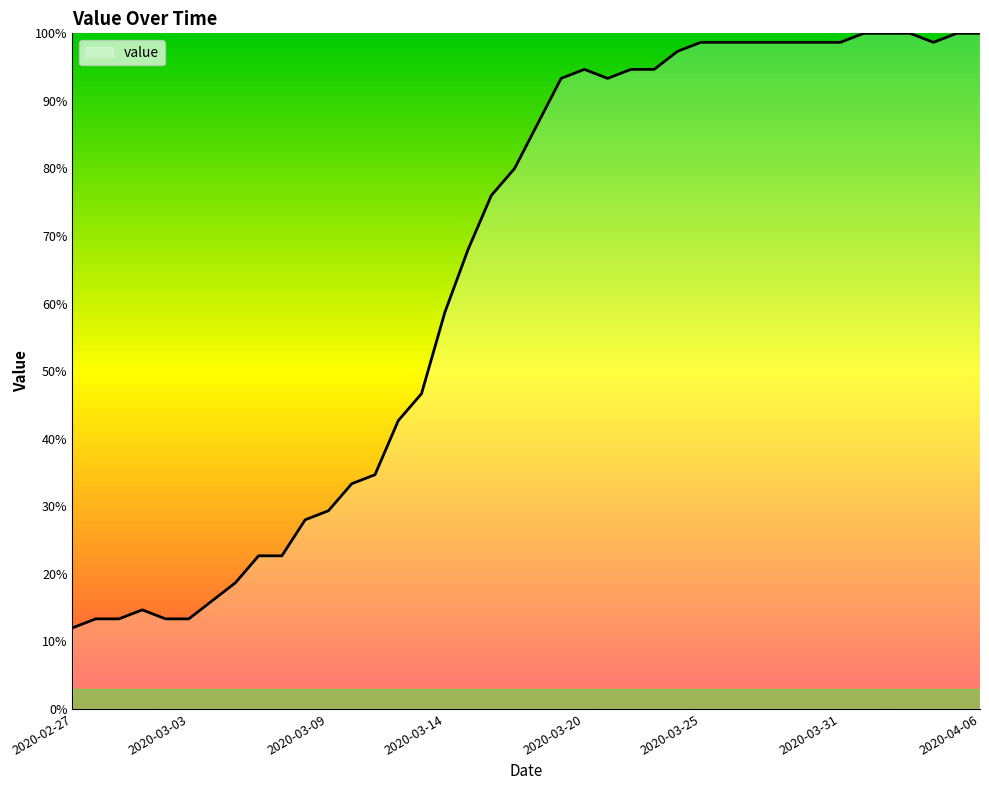

What is the smallest value displayed?

12.0